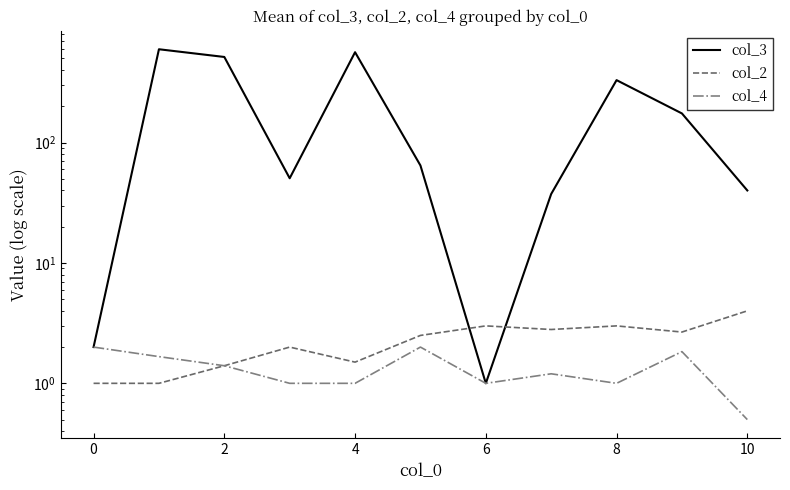

What is the difference between the second highest and second lowest values in the col_4 series?

1.0